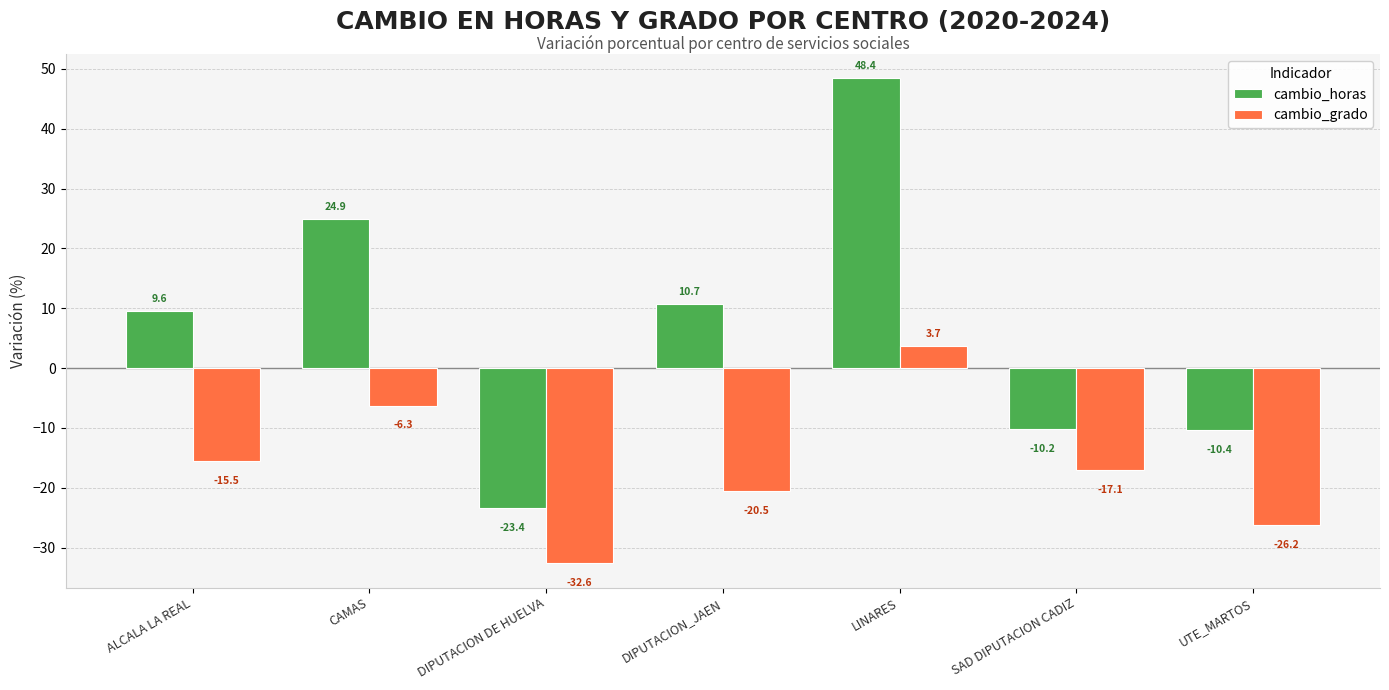

Reading left to right, list all the values displayed in this chart.

cambio_horas: 9.6	24.9	-23.4	10.7	48.4	-10.2	-10.4
cambio_grado: -15.5	-6.3	-32.6	-20.5	3.7	-17.1	-26.2